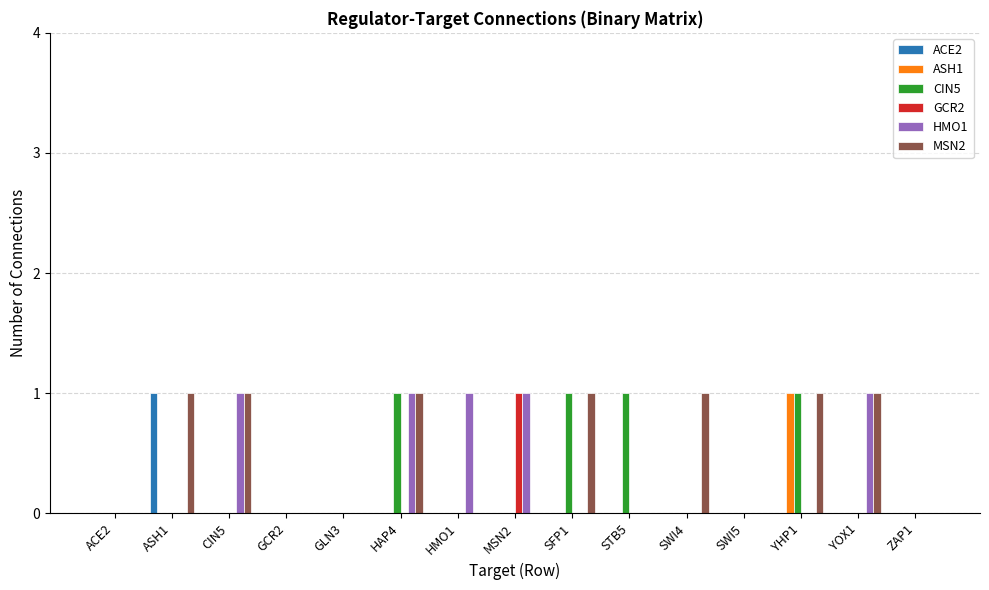

The value of HMO1 at SFP1 is -1. True or false?

False